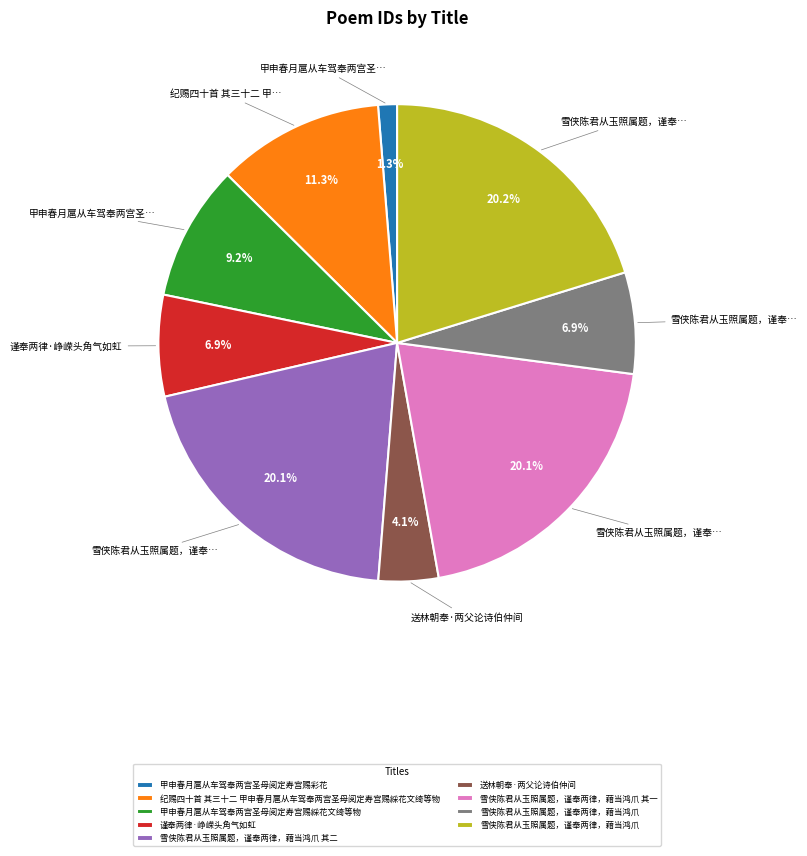

Does any single category account for the majority?

No